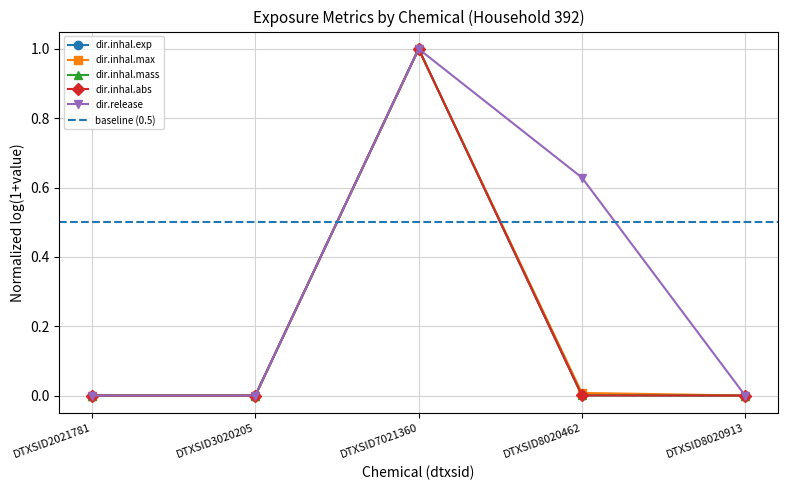

Does the chart have visible grid lines?

Yes